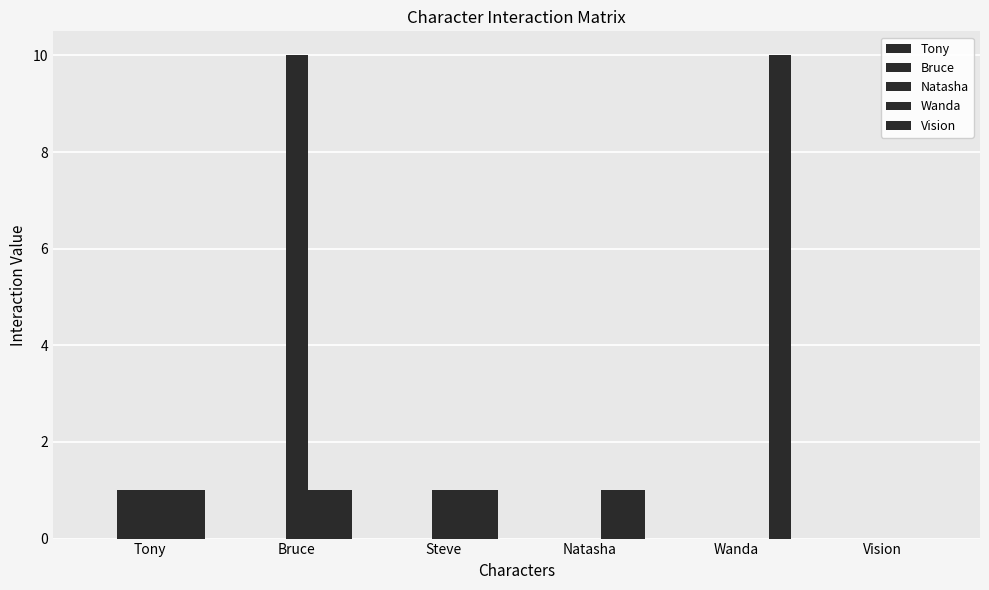

At Steve, list the series in order from smallest to largest.

Tony, Bruce, Natasha, Wanda, Vision